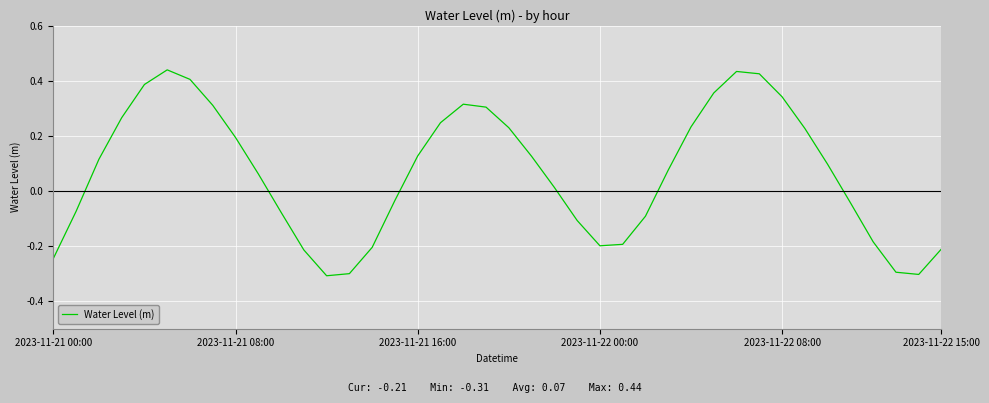

What is the difference between the maximum and minimum values?

0.7